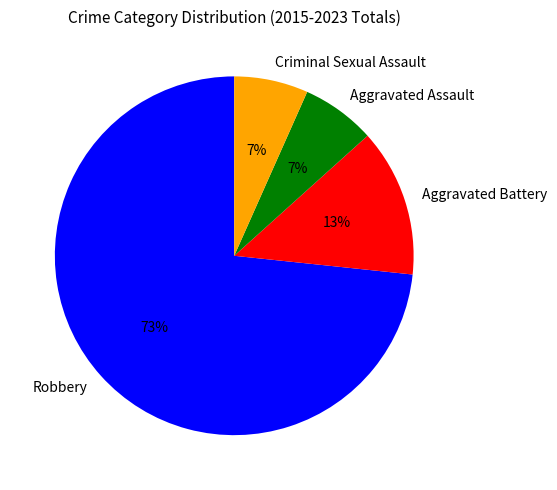

How many segments does this pie chart have?

4